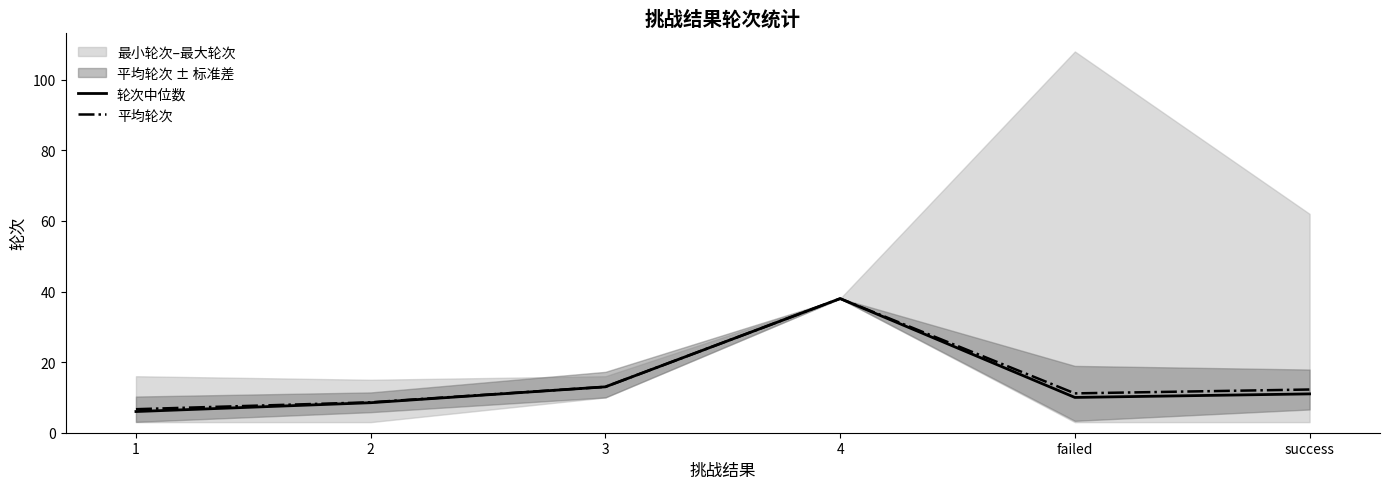

What is the sum of all 轮次中位数 values?

86.5